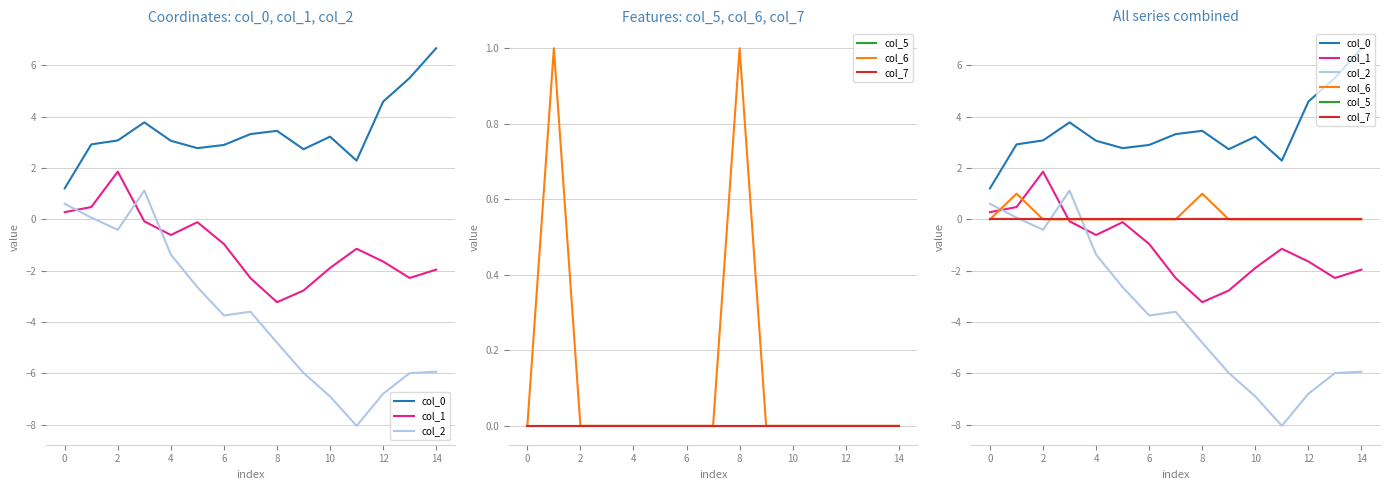

Is the value of col_5 at 16 greater than the value of col_7 at 2?

No